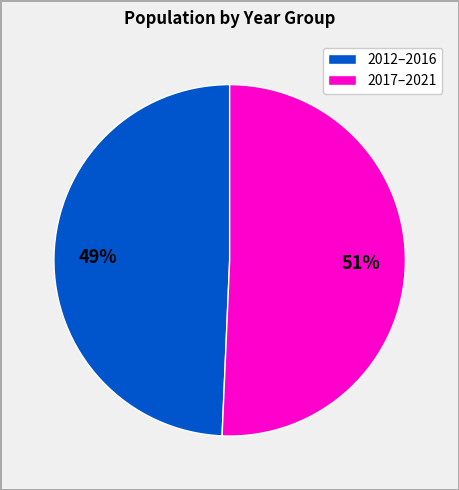

Which category accounts for the majority?

2017–2021